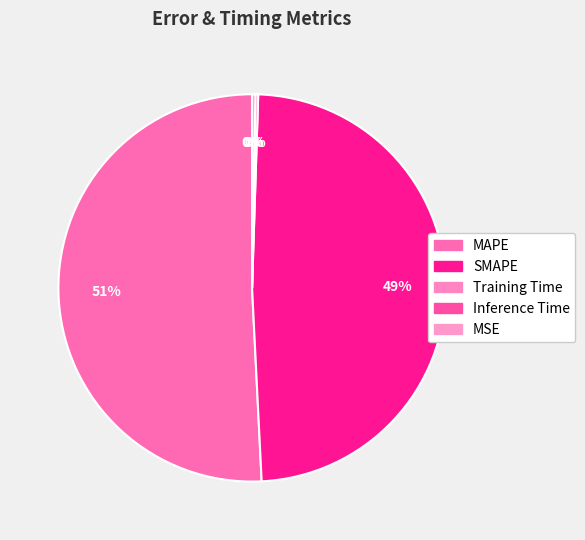

Which category has the biggest portion of the pie?

MAPE